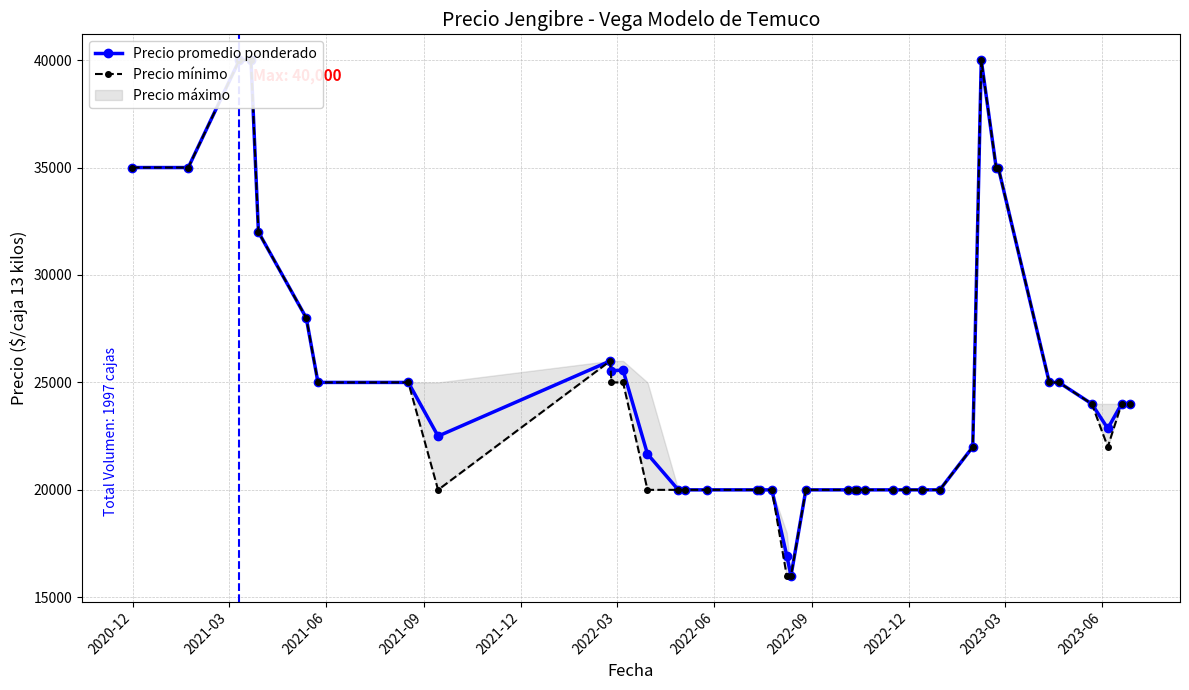

List the series in order of their peak value, highest first.

Precio promedio ponderado, Precio mínimo